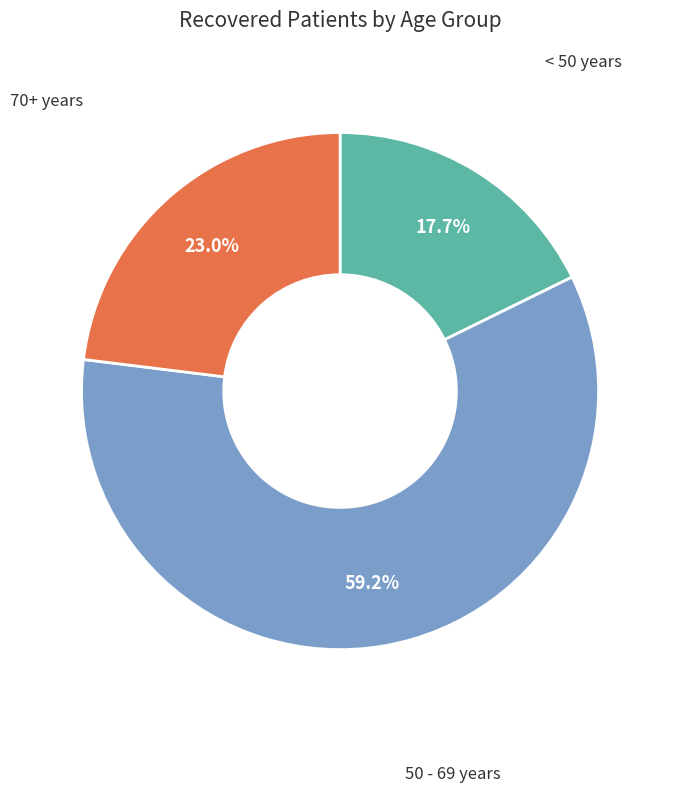

Count the number of slices in the pie.

3